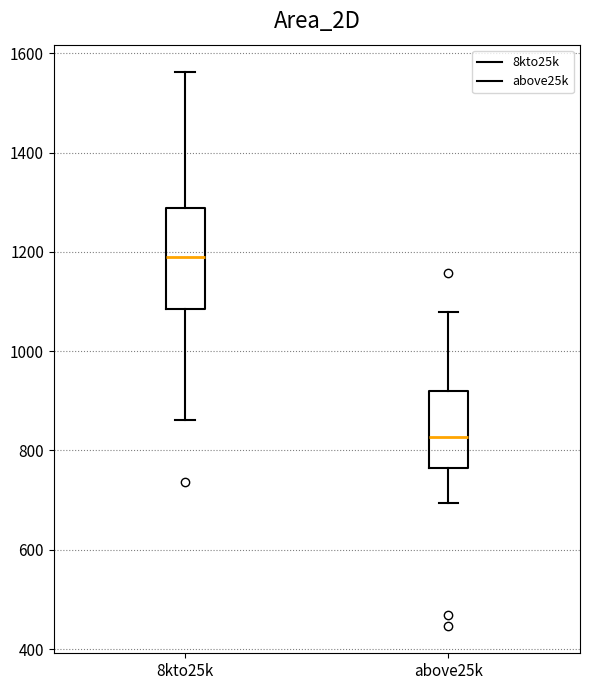

Where is the lower edge of the box for above25k on the y-axis? The values are not printed on the chart, so give them approximately, as read against the axis.

760